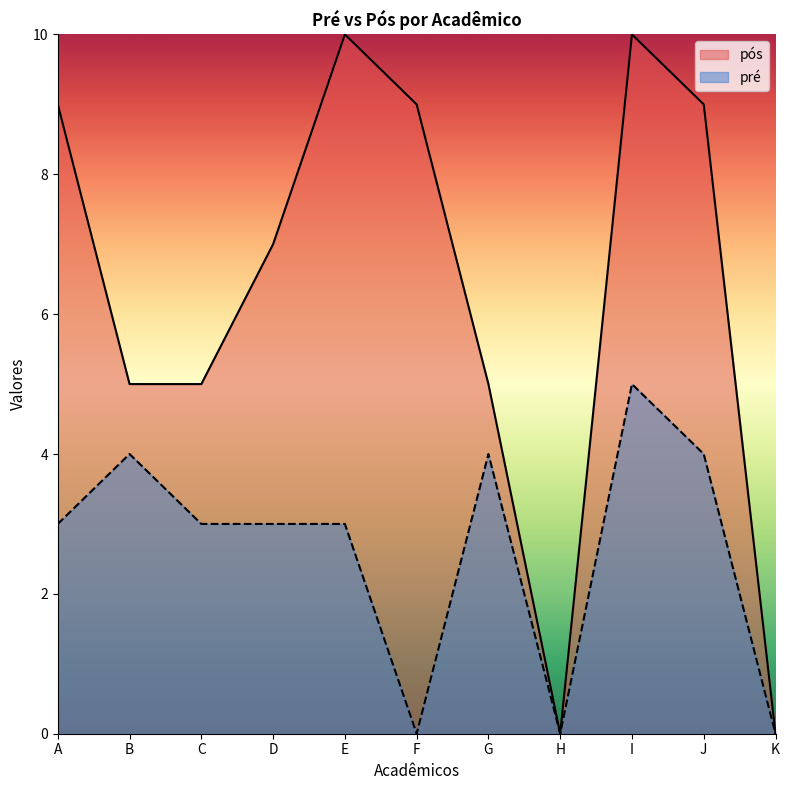

At which label is pós closest to 5?

B